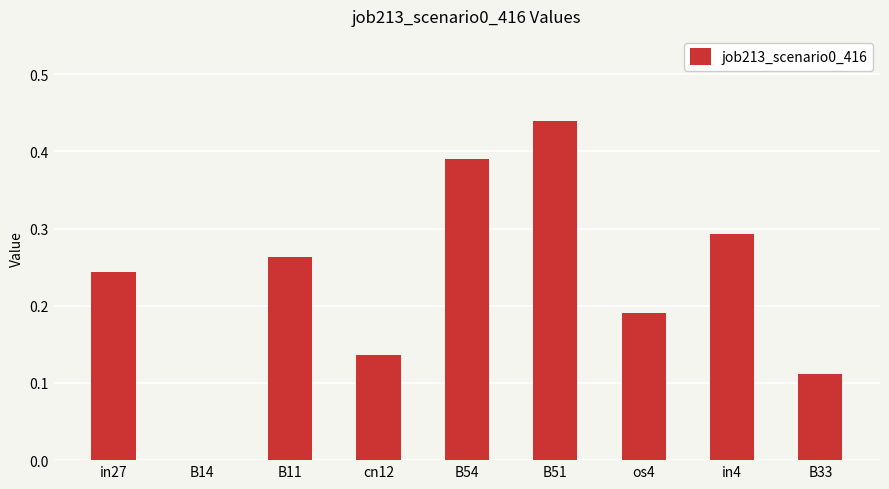

Between os4 and cn12, which is larger?

os4